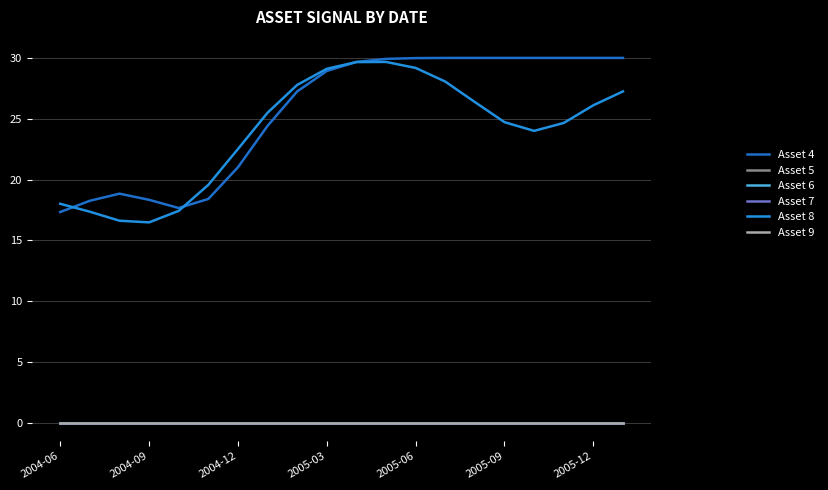

List the series in order of their peak value, lowest first.

Asset 5, Asset 6, Asset 7, Asset 9, Asset 8, Asset 4